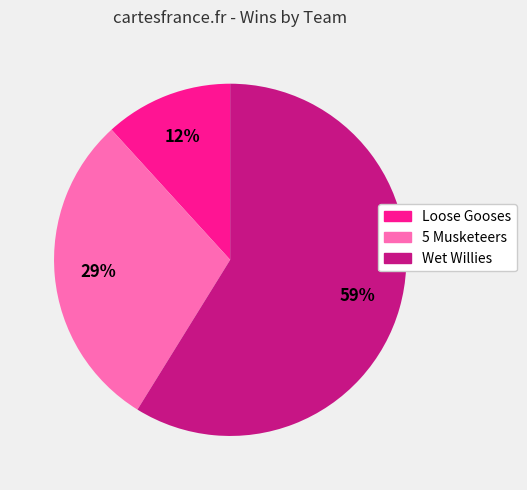

To the nearest percent, what portion does Loose Gooses represent?

12%